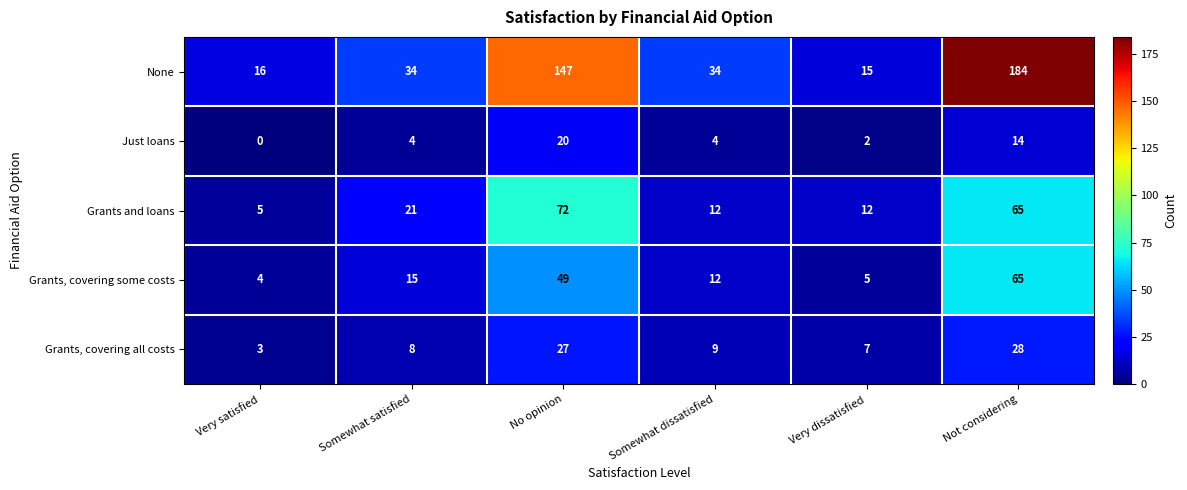

True or false: None has a value of 41 at No opinion.

False